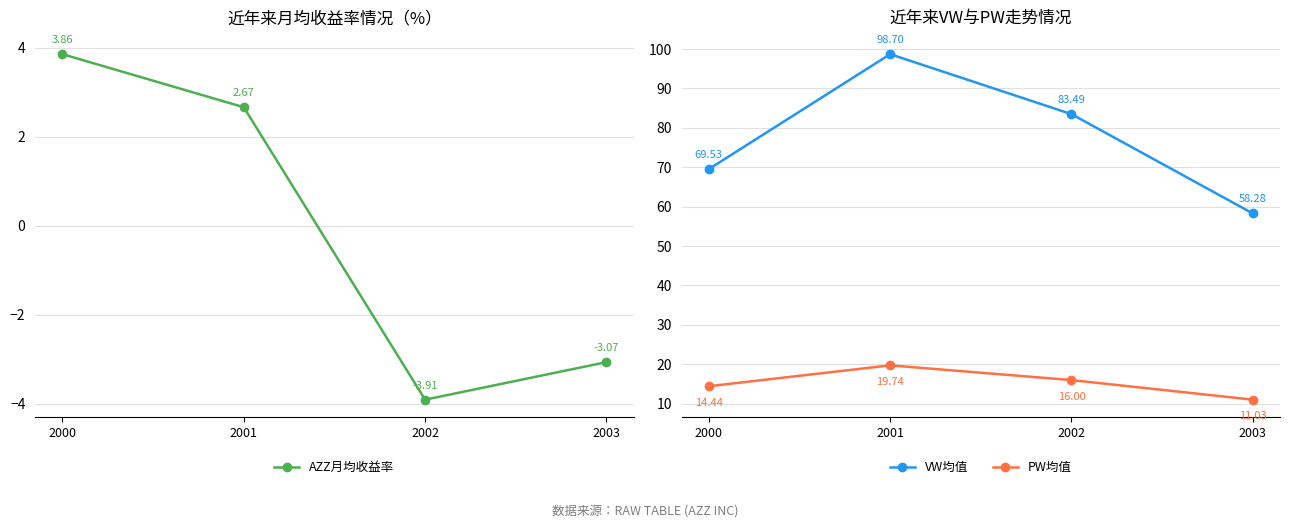

At which category does the chart reach its peak across all series?

2001